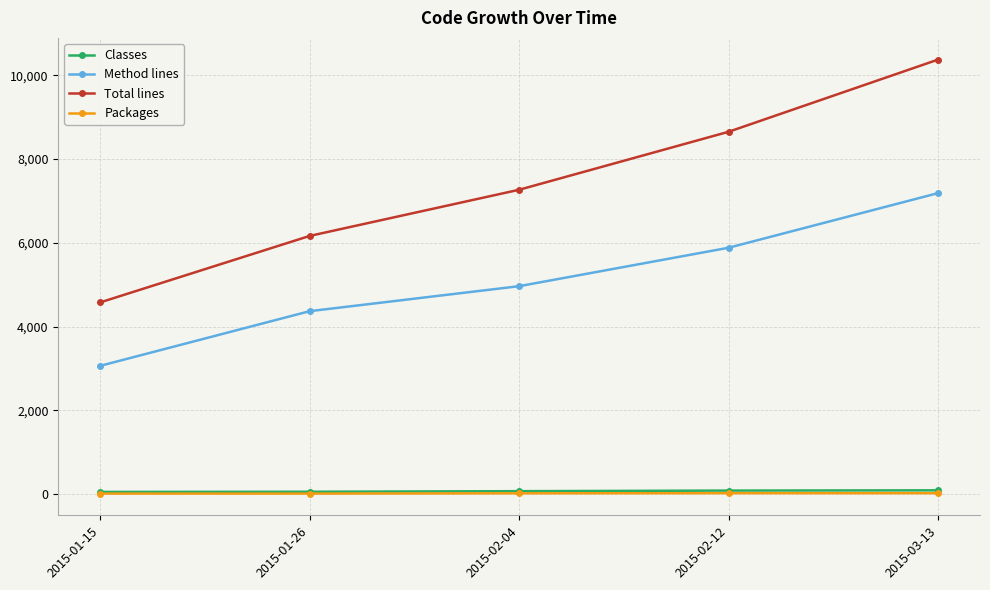

What is the approximate value of Classes at 2015-02-12, to the nearest 10?

80